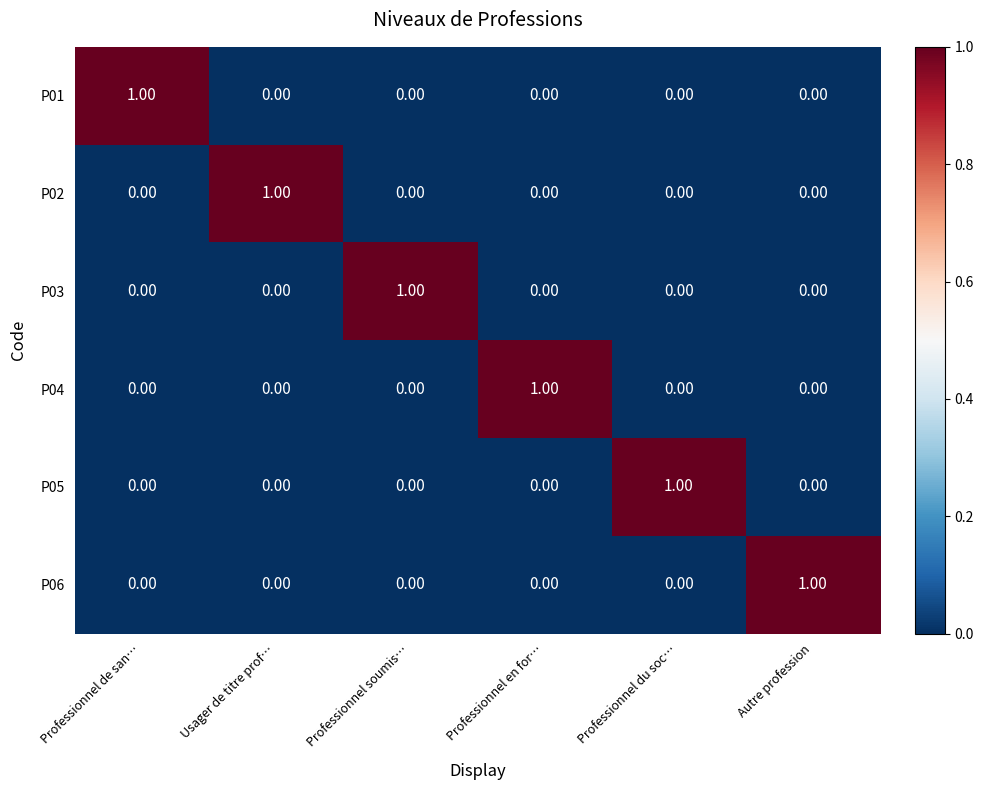

At how many categories does at least one series exceed 0?

6